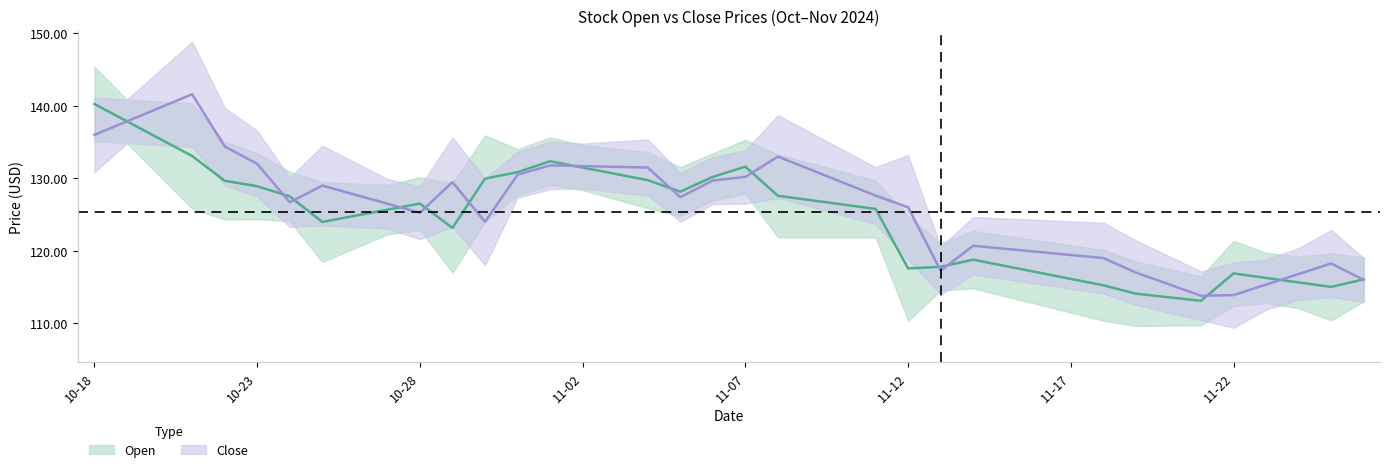

Rank the series at 2024-11-20 from highest to lowest value.

Close, Open